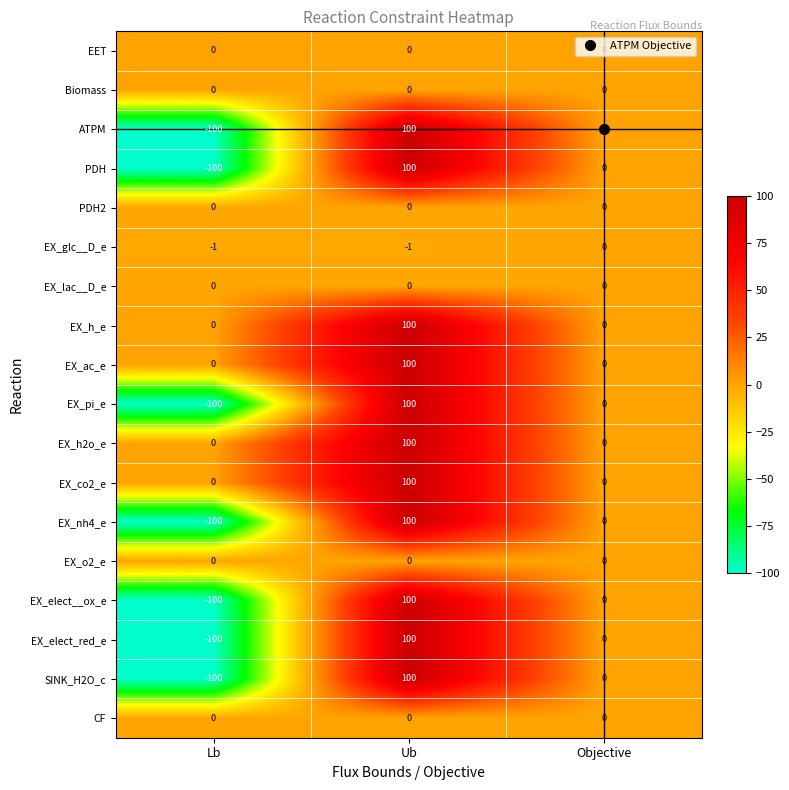

What is the difference between the highest and lowest values at Lb?

100